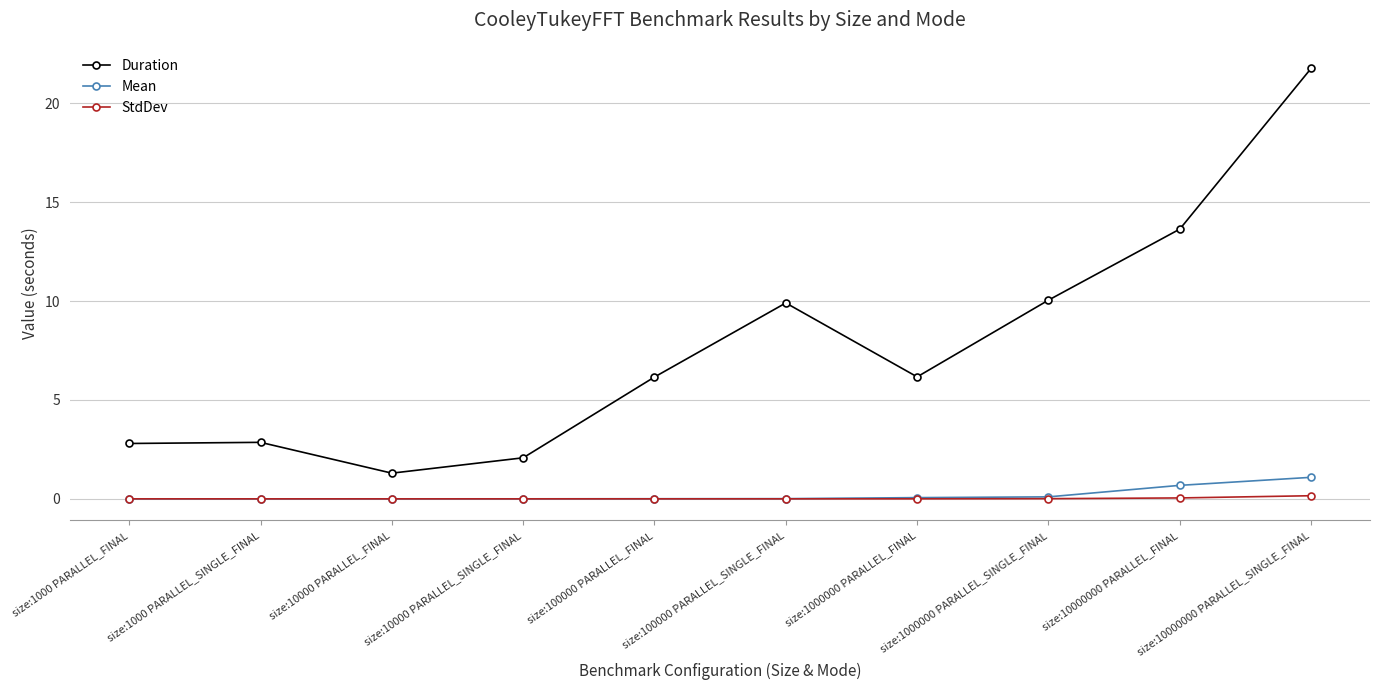

What is the sum of all Duration values?

76.7